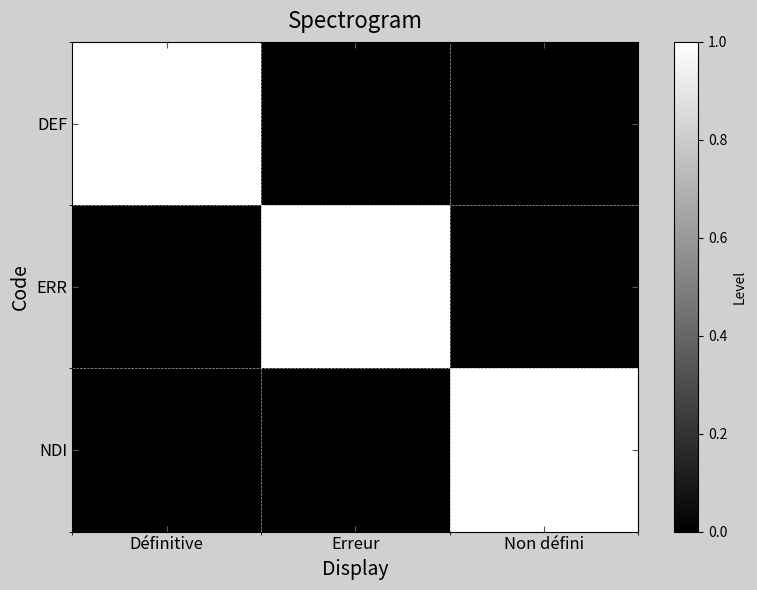

Reading left to right, extract all data points from this chart.

DEF: Définitive=1	Erreur=0	Non défini=0
ERR: Définitive=0	Erreur=1	Non défini=0
NDI: Définitive=0	Erreur=0	Non défini=1